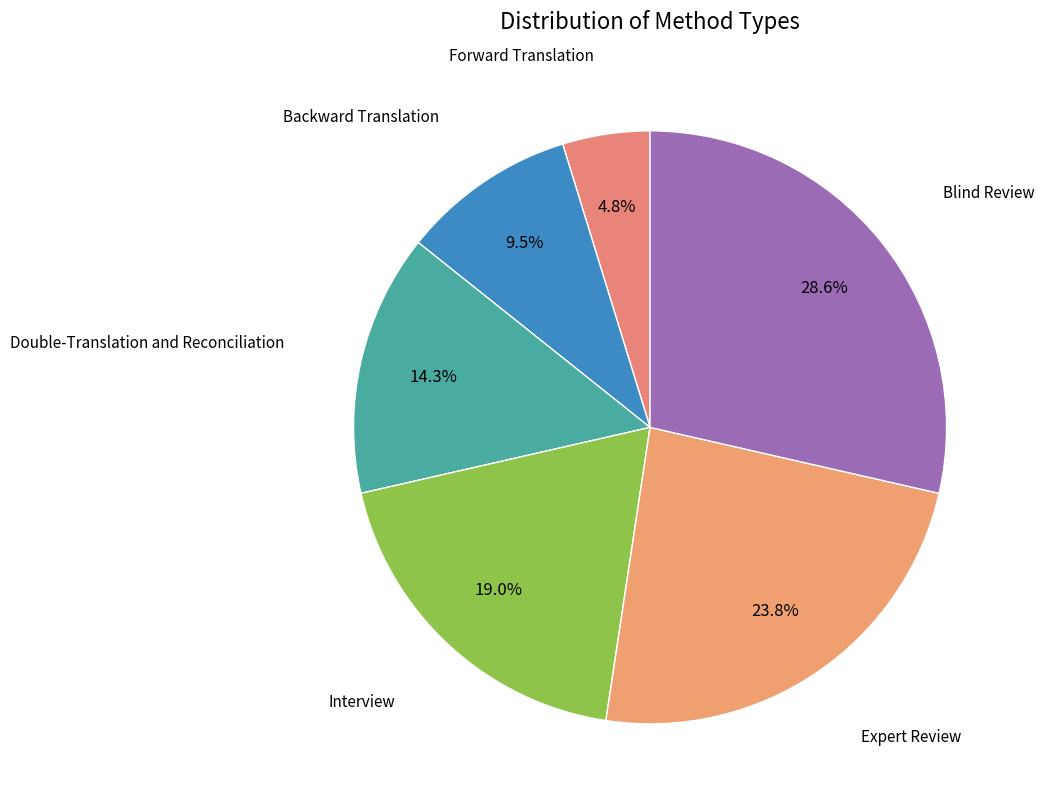

Between Blind Review and Expert Review, which is larger?

Blind Review